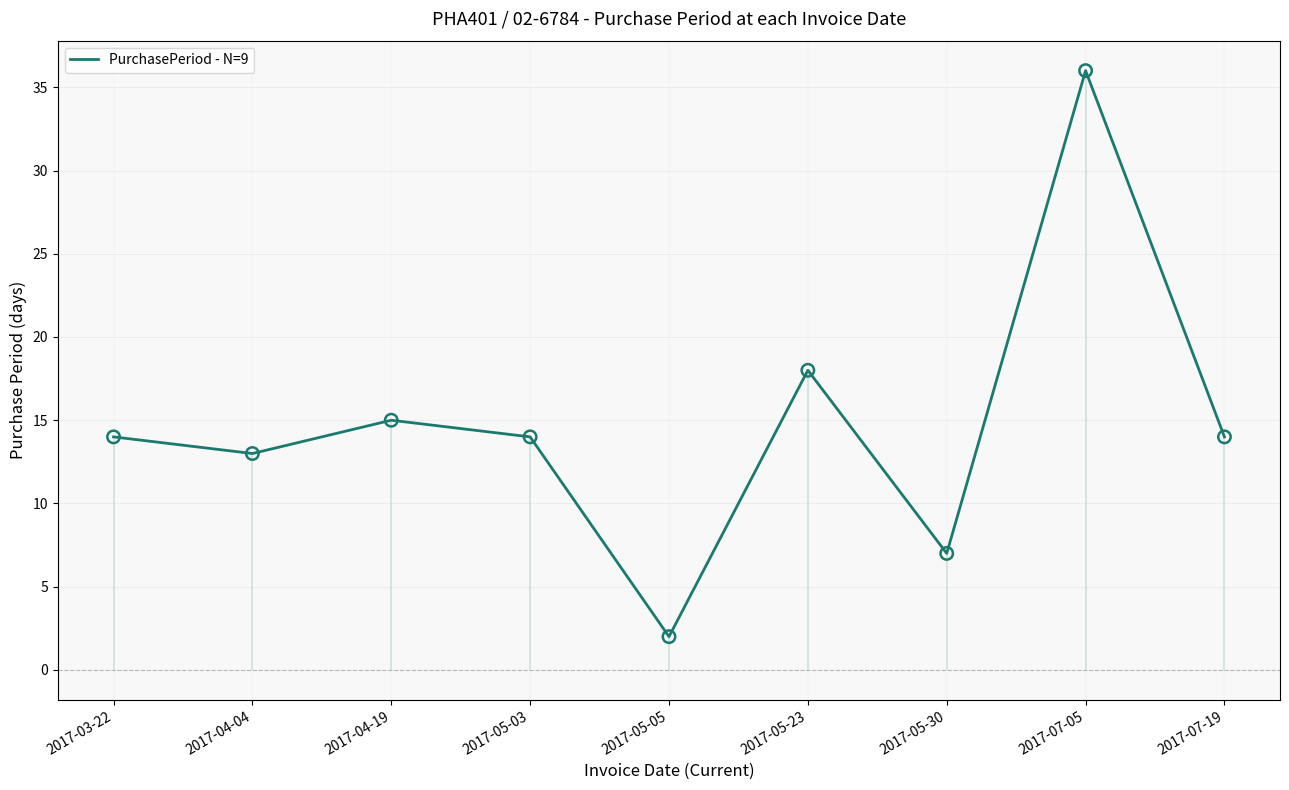

What is the ratio of the value at 2017-04-19 to the value at 2017-03-22?

1.1